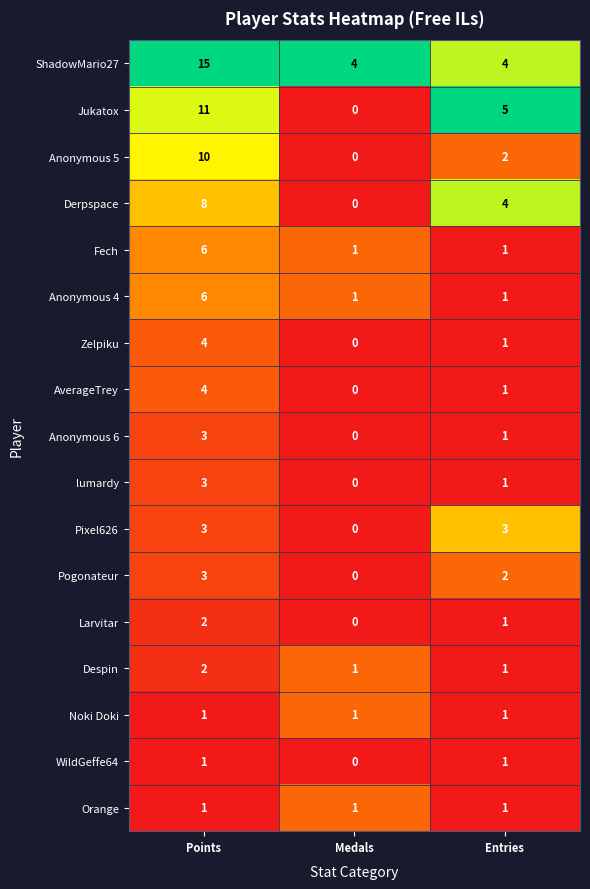

What is the sum of the lumardy values at Points and Medals?

3